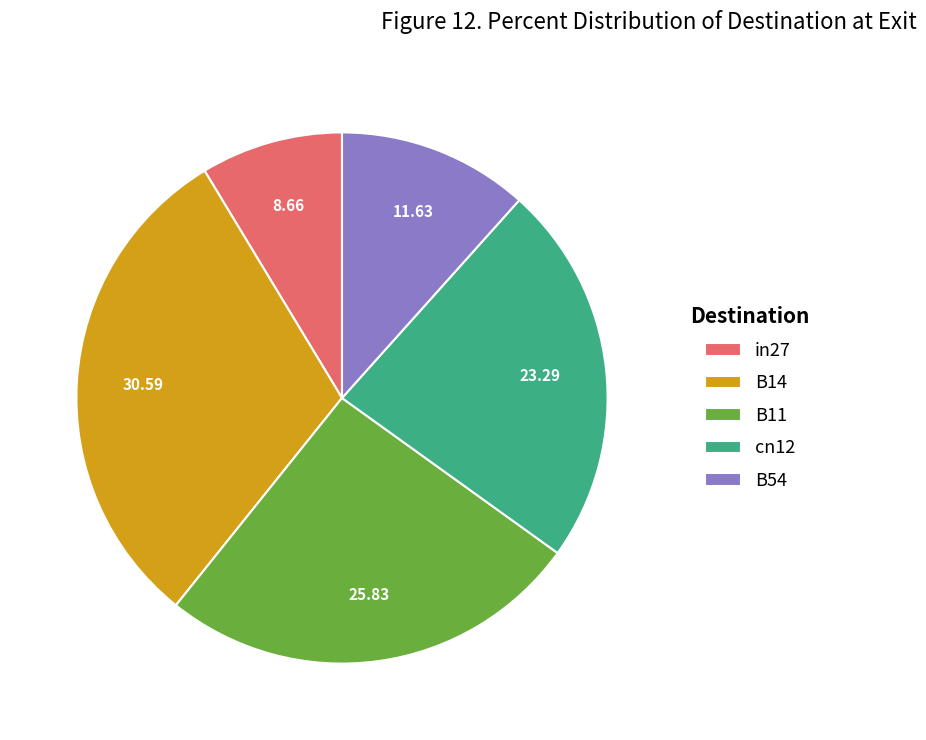

Which slice is the largest?

B14